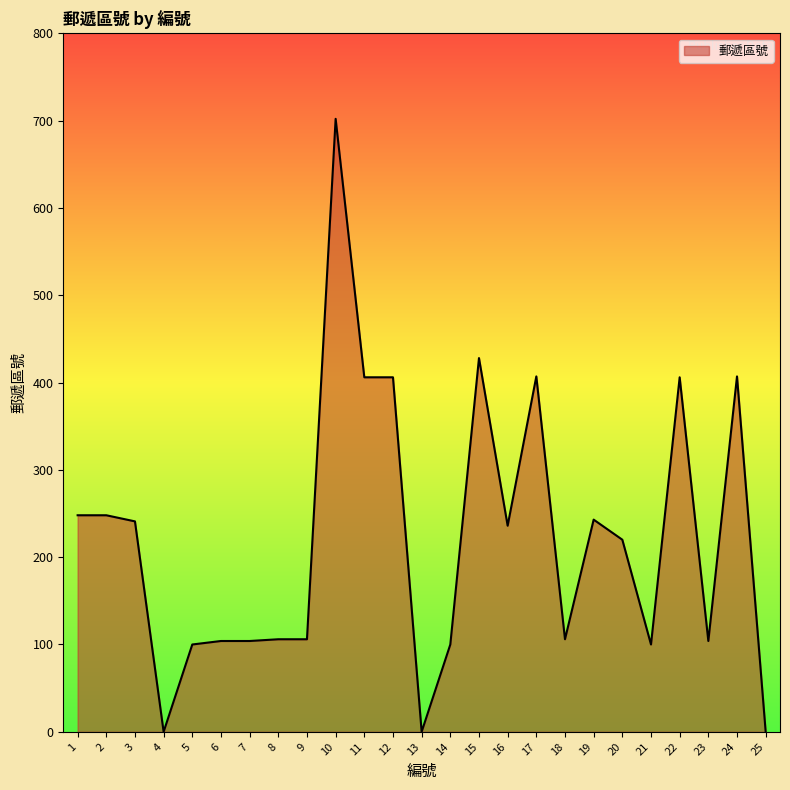

The chart shows a value of 104 at 6. True or false?

True